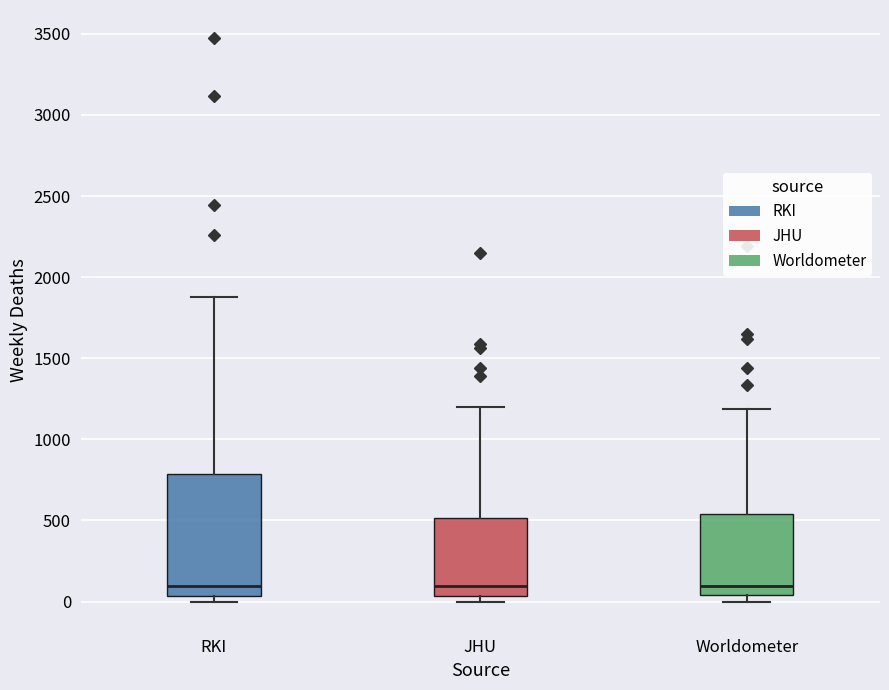

Comparing the boxes themselves (not the whiskers), which one is the tallest?

RKI